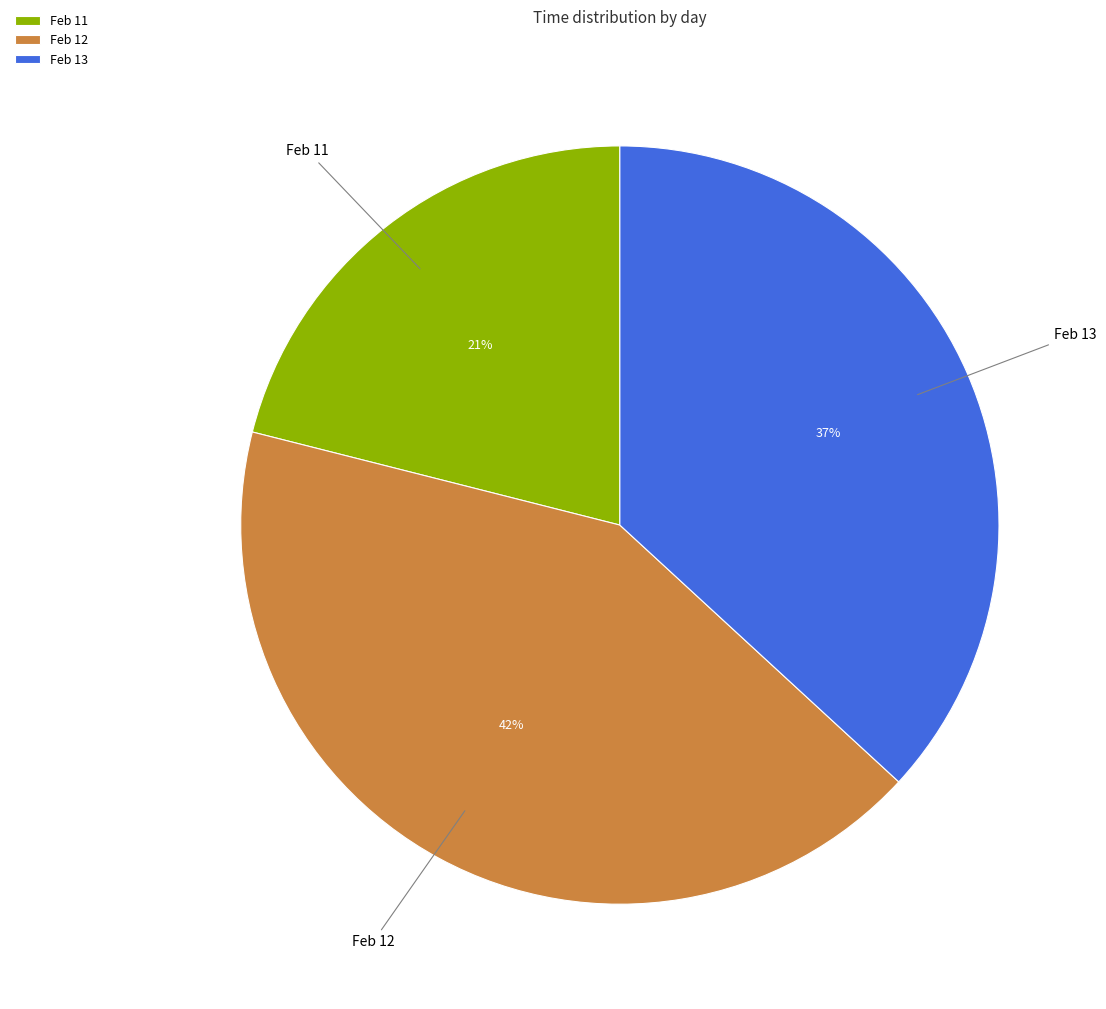

Which category has the biggest portion of the pie?

Feb 12